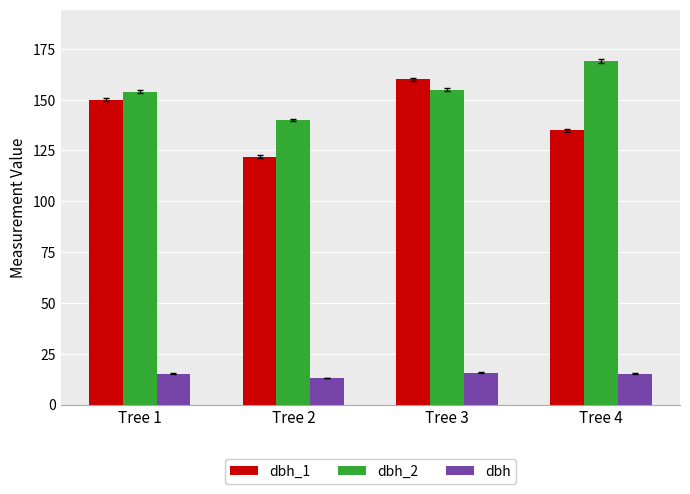

Is the value of dbh at Tree 2 greater than the value of dbh_2 at Tree 3?

No